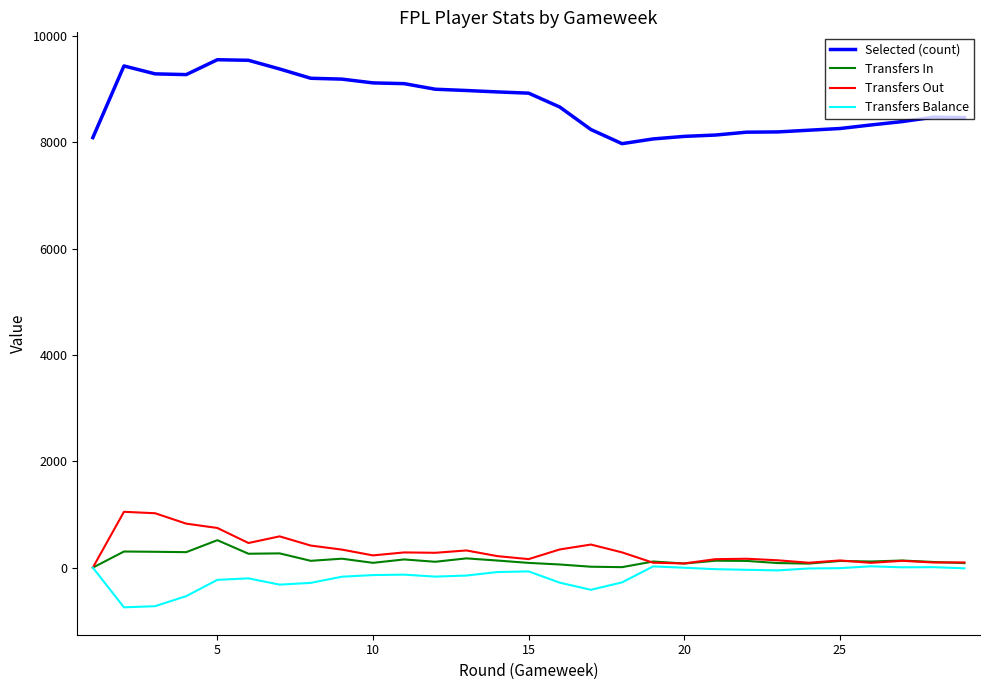

List the series in order of their peak value, highest first.

Selected (count), Transfers Out, Transfers In, Transfers Balance